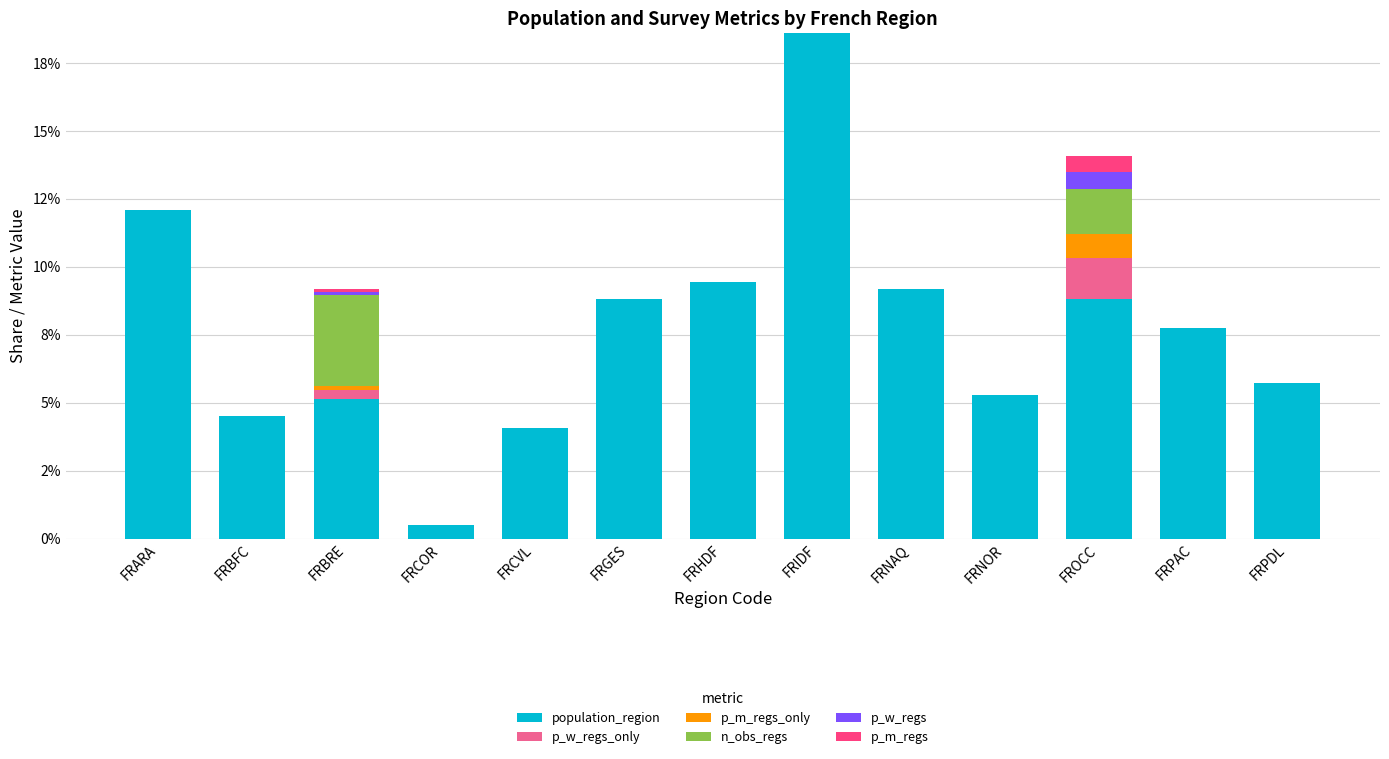

What are all the series names shown in the legend?

population_region, p_w_regs_only, p_m_regs_only, n_obs_regs, p_w_regs, p_m_regs